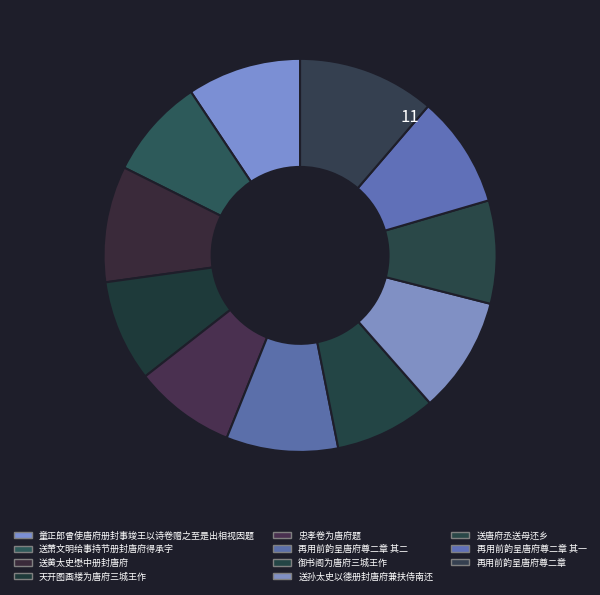

Count the number of slices in the pie.

11